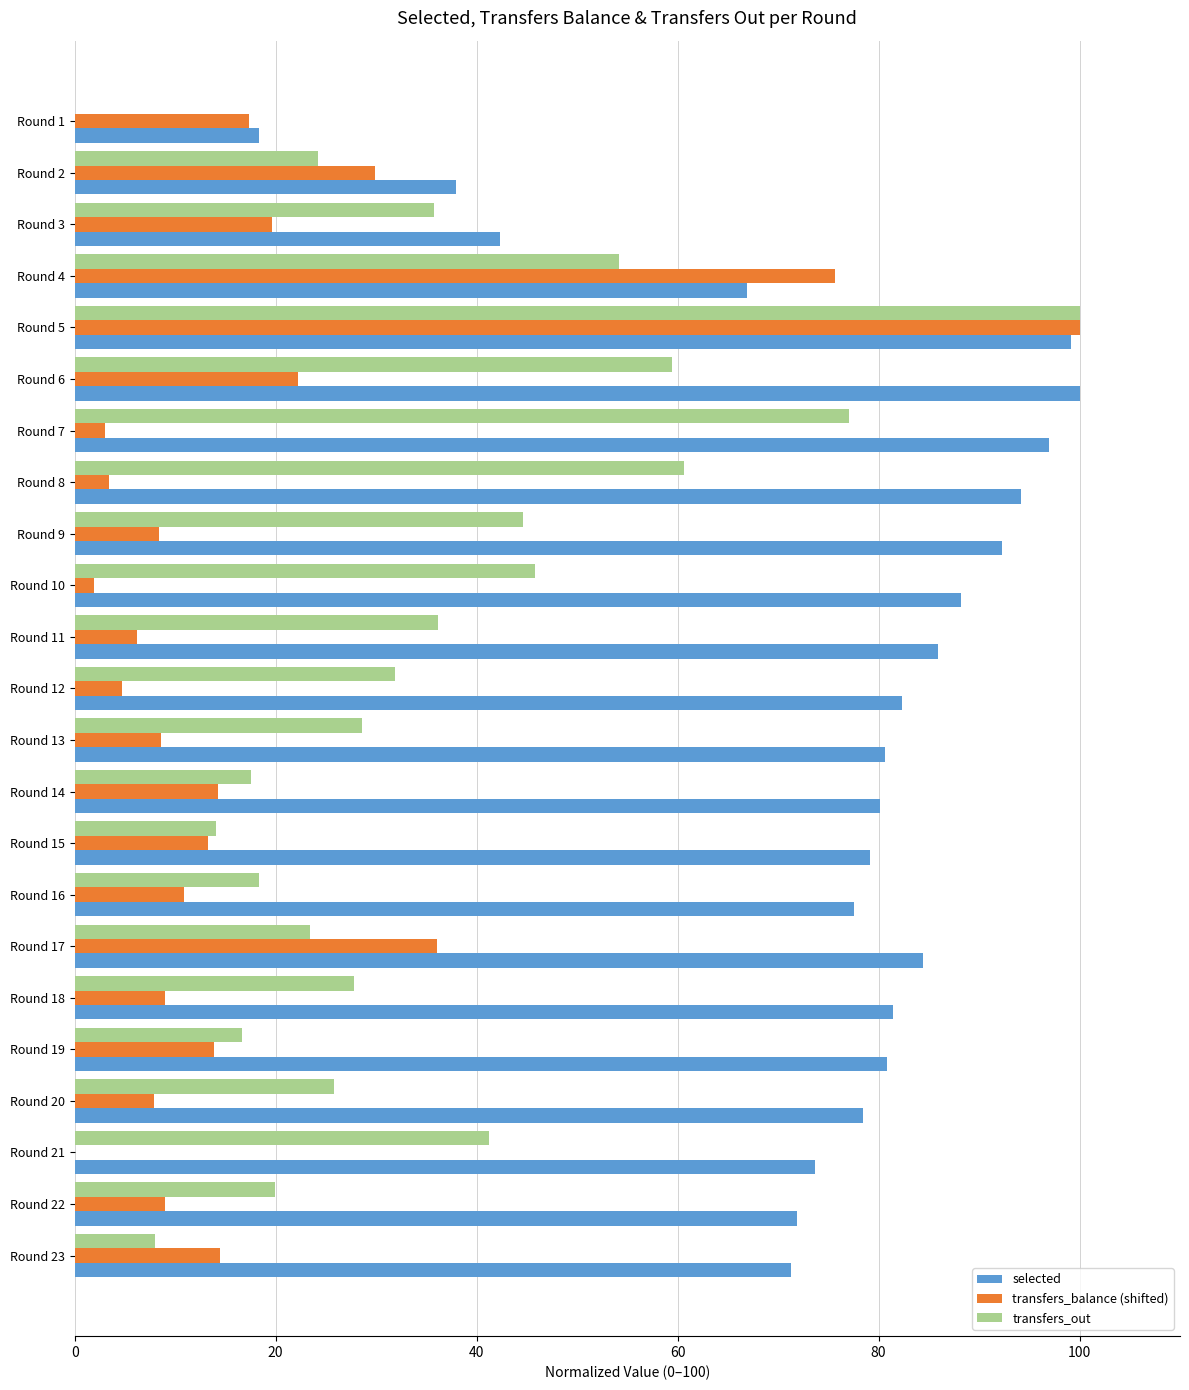

The value of transfers_balance (shifted) at Round 13 is 8.6. True or false?

True